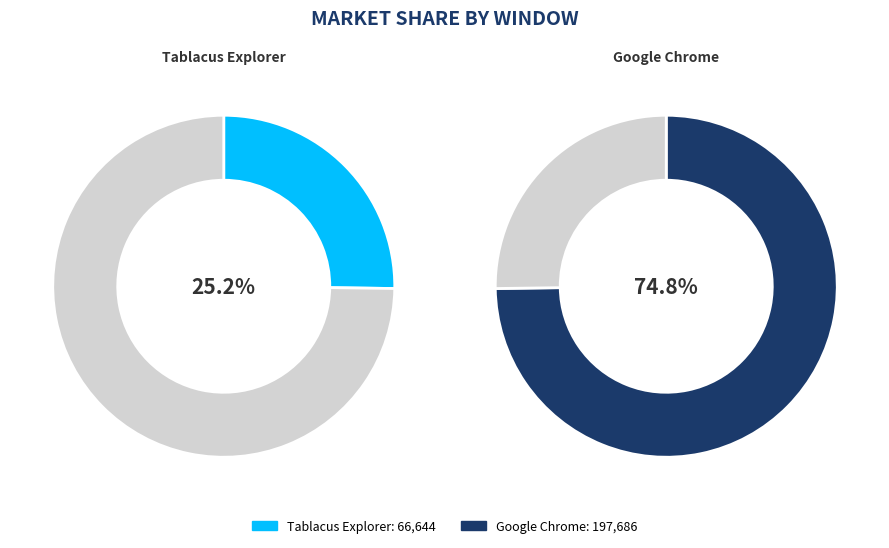

To the nearest percent, what percentage of the pie is bdot20240411_171552 - Tablacus Explorer?

25%